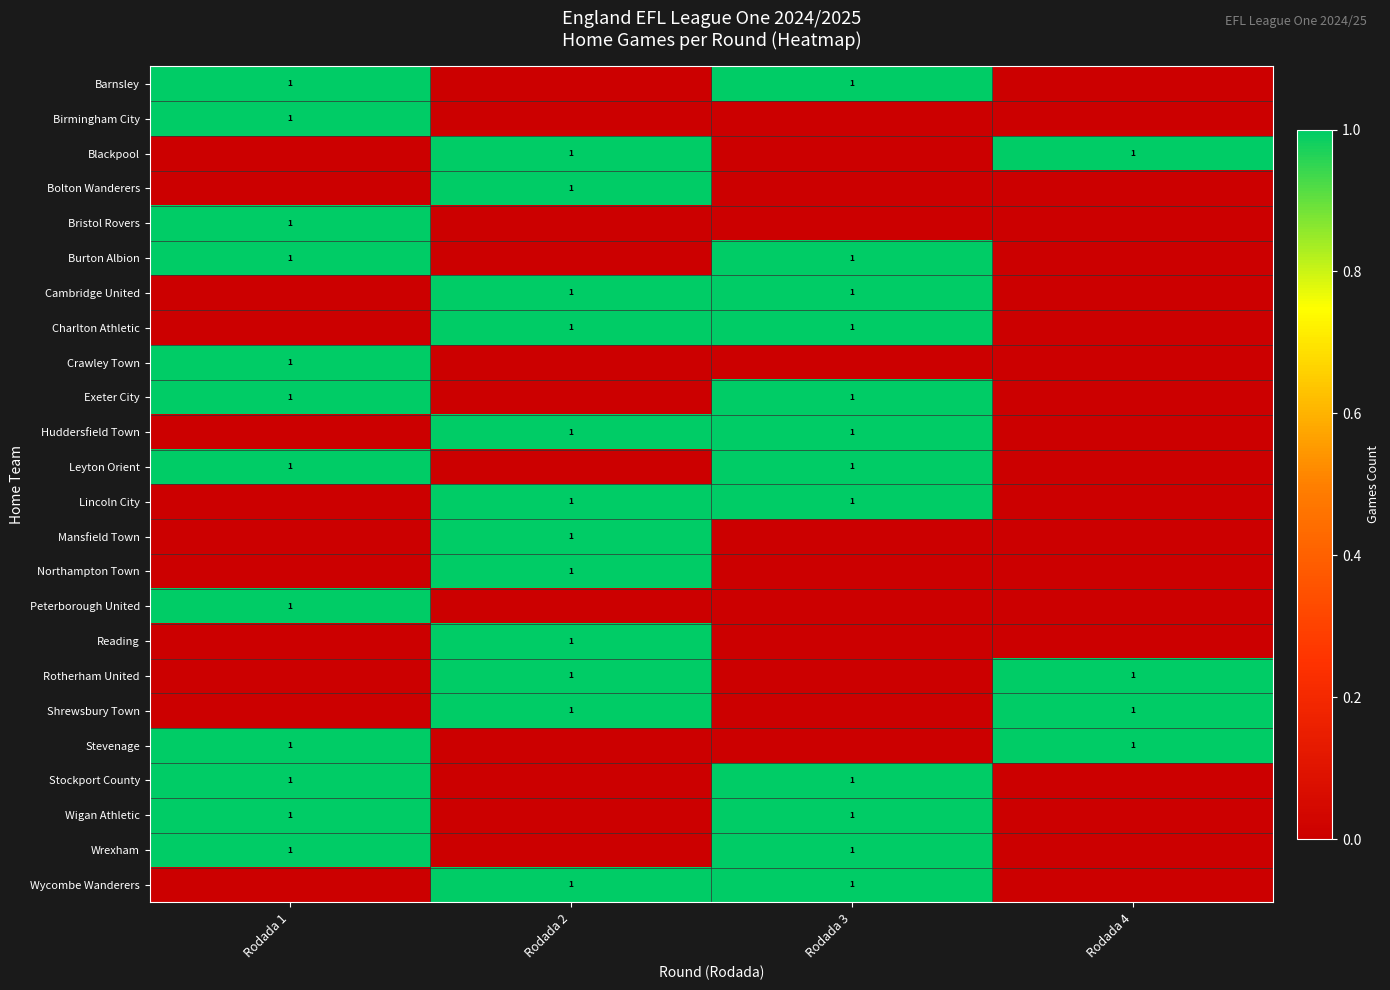

The Wycombe Wanderers series shows 1 at Rodada 3. True or false?

True